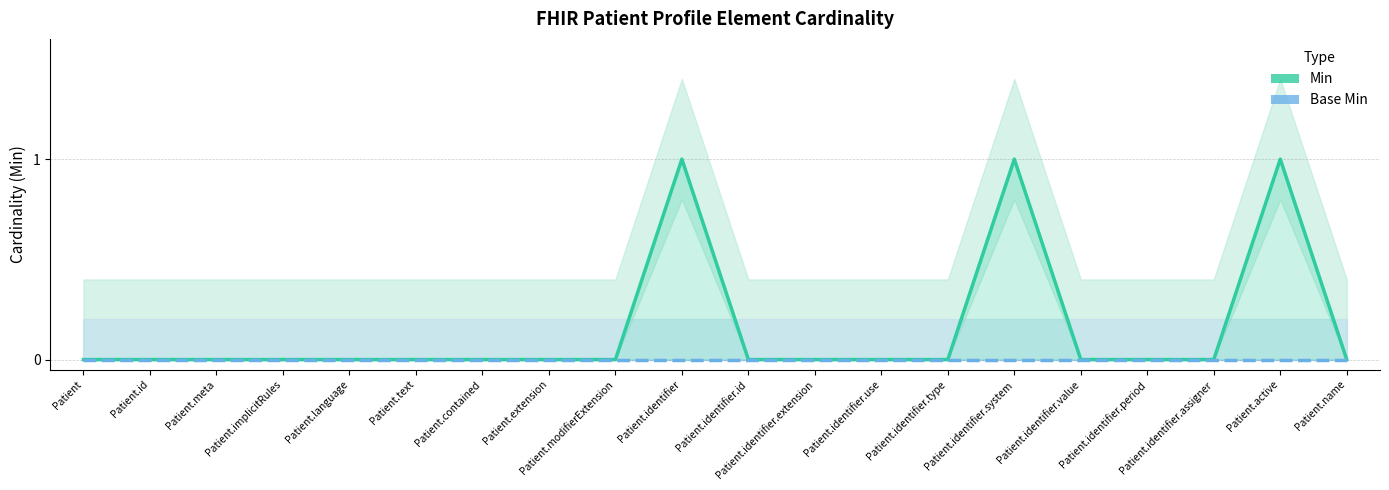

Is the value of Min at Patient.implicitRules greater than the value of Base Min at Patient.identifier.period?

No